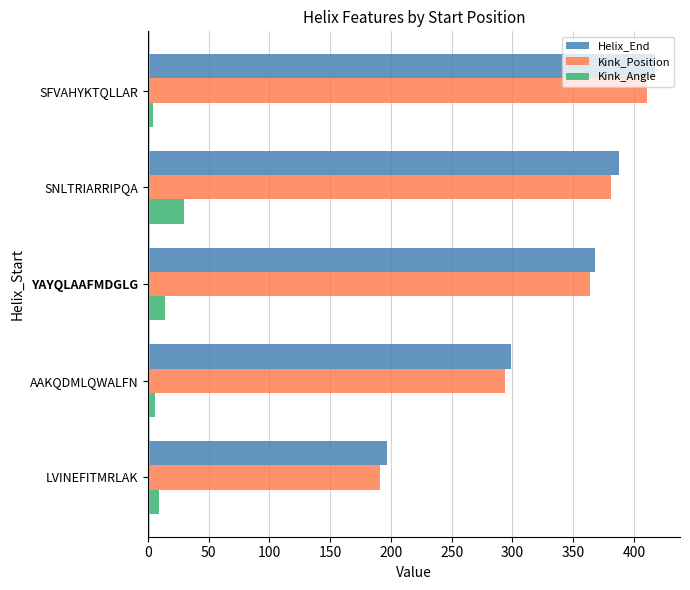

Is it true that Helix_End equals 299.0 at AAKQDMLQWALFN?

True